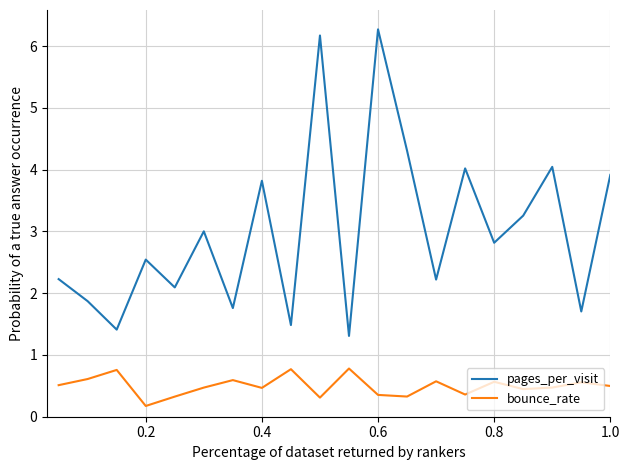

Rank the series by their average value, from lowest to highest.

bounce_rate, pages_per_visit